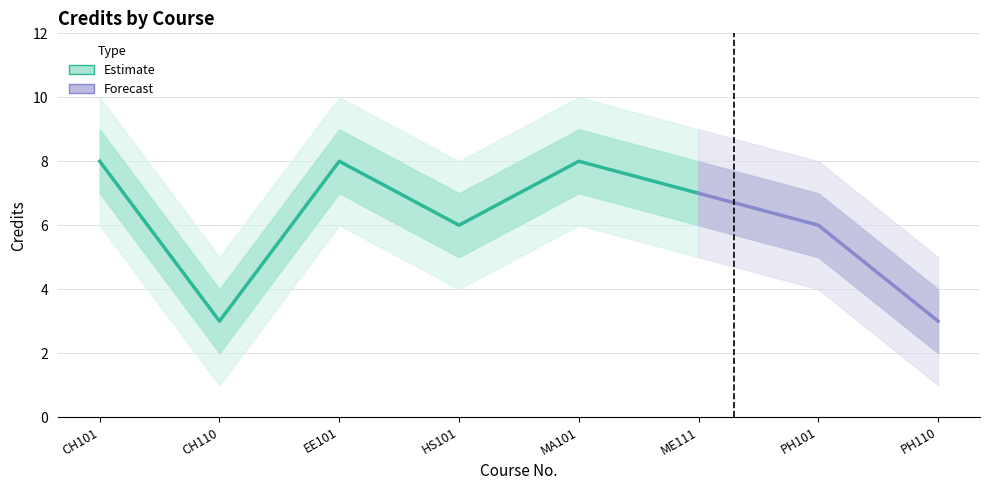

The value of Credits_lower at PH110 is 2. True or false?

True